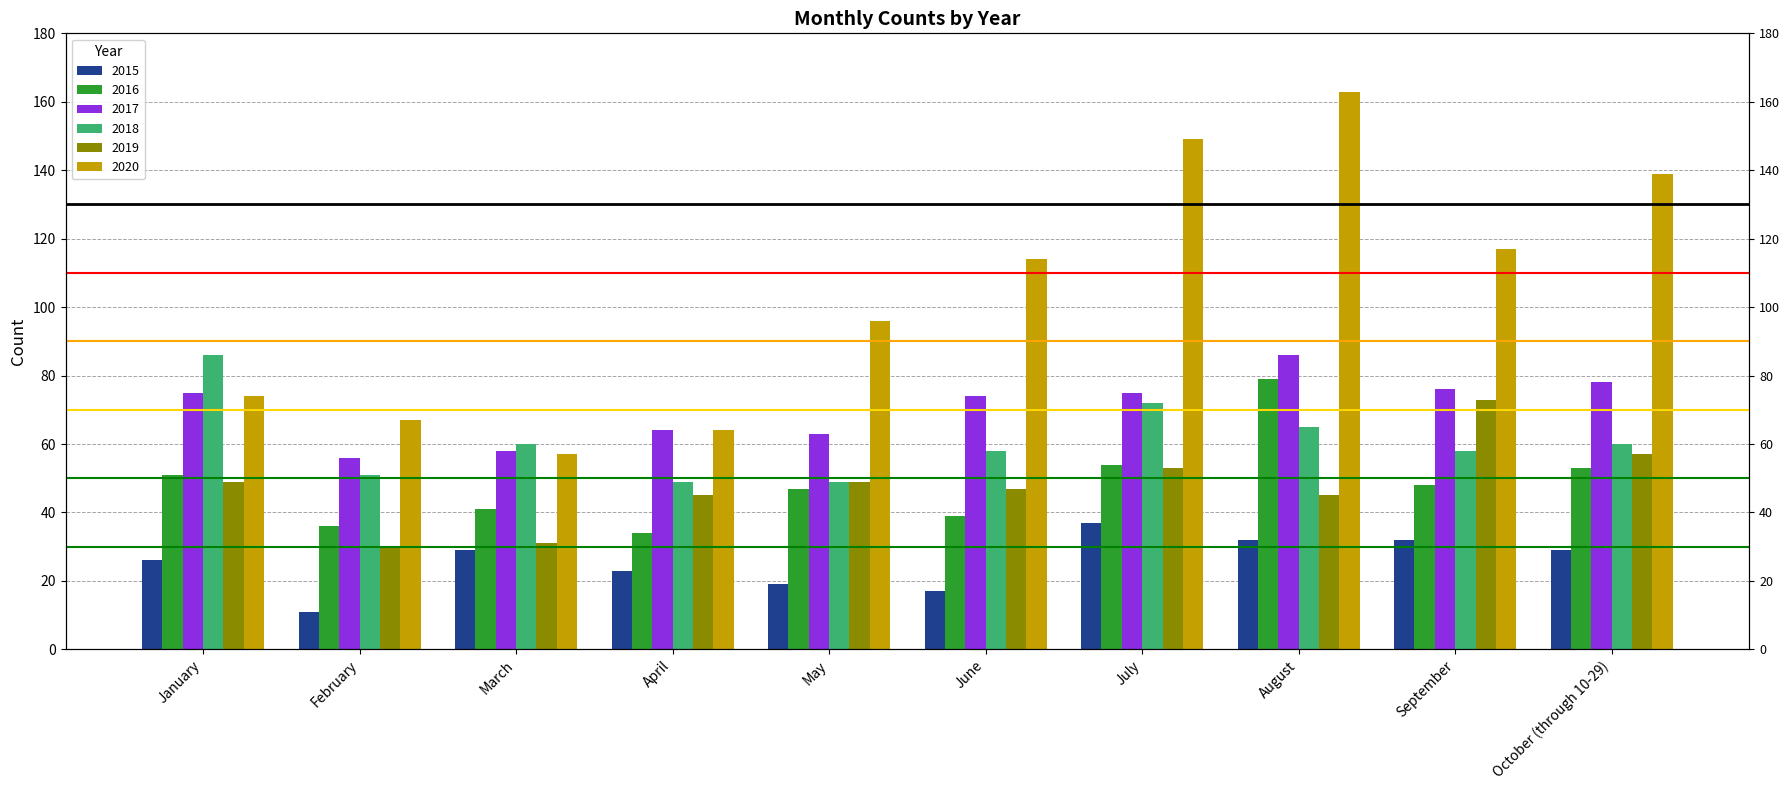

Reading left to right, extract all data points from this chart.

2015: 26	11	29	23	19	17	37	32	32	29
2016: 51	36	41	34	47	39	54	79	48	53
2017: 75	56	58	64	63	74	75	86	76	78
2018: 86	51	60	49	49	58	72	65	58	60
2019: 49	30	31	45	49	47	53	45	73	57
2020: 74	67	57	64	96	114	149	163	117	139